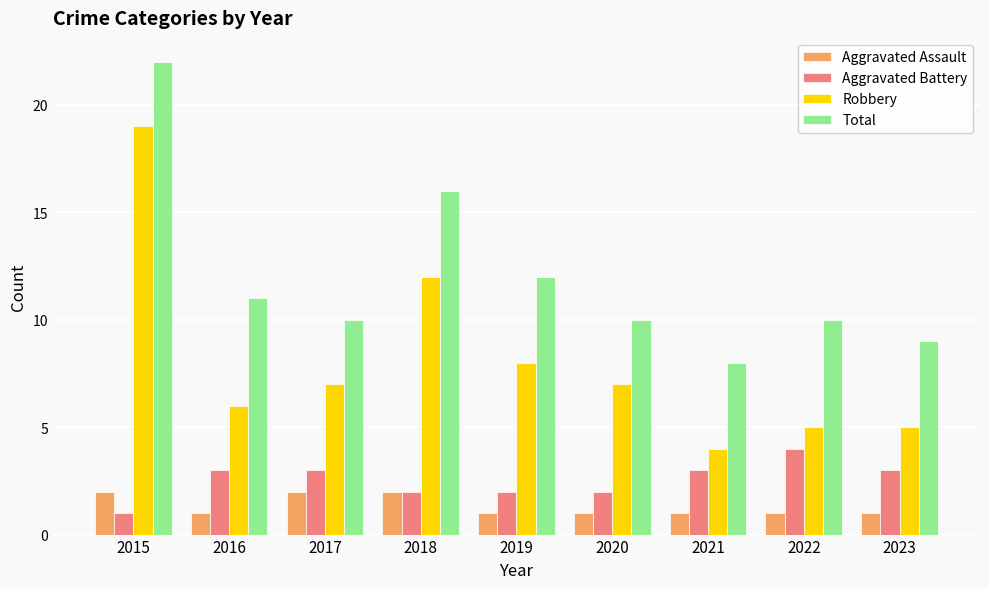

How many distinct data groups are displayed?

4